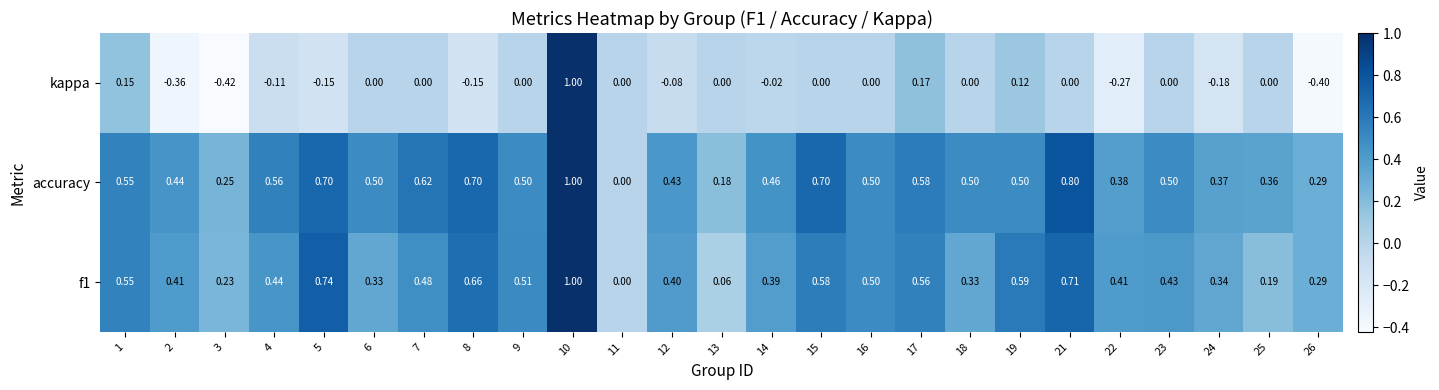

Is the value of f1 at 22 greater than the value of accuracy at 14?

No